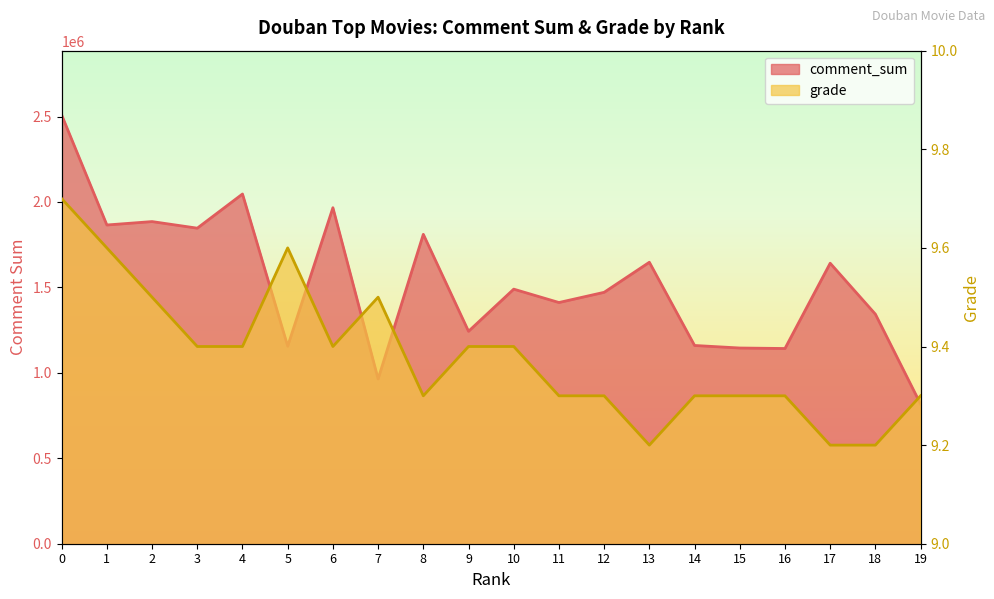

What is the total value across all series at 18?

1343310.2